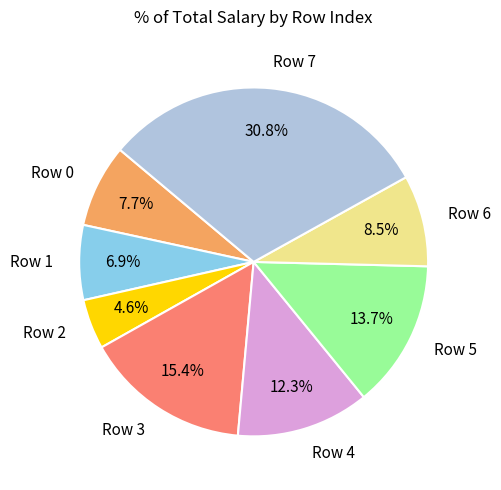

Is the sum of Row 0 and Row 2 greater than half?

No